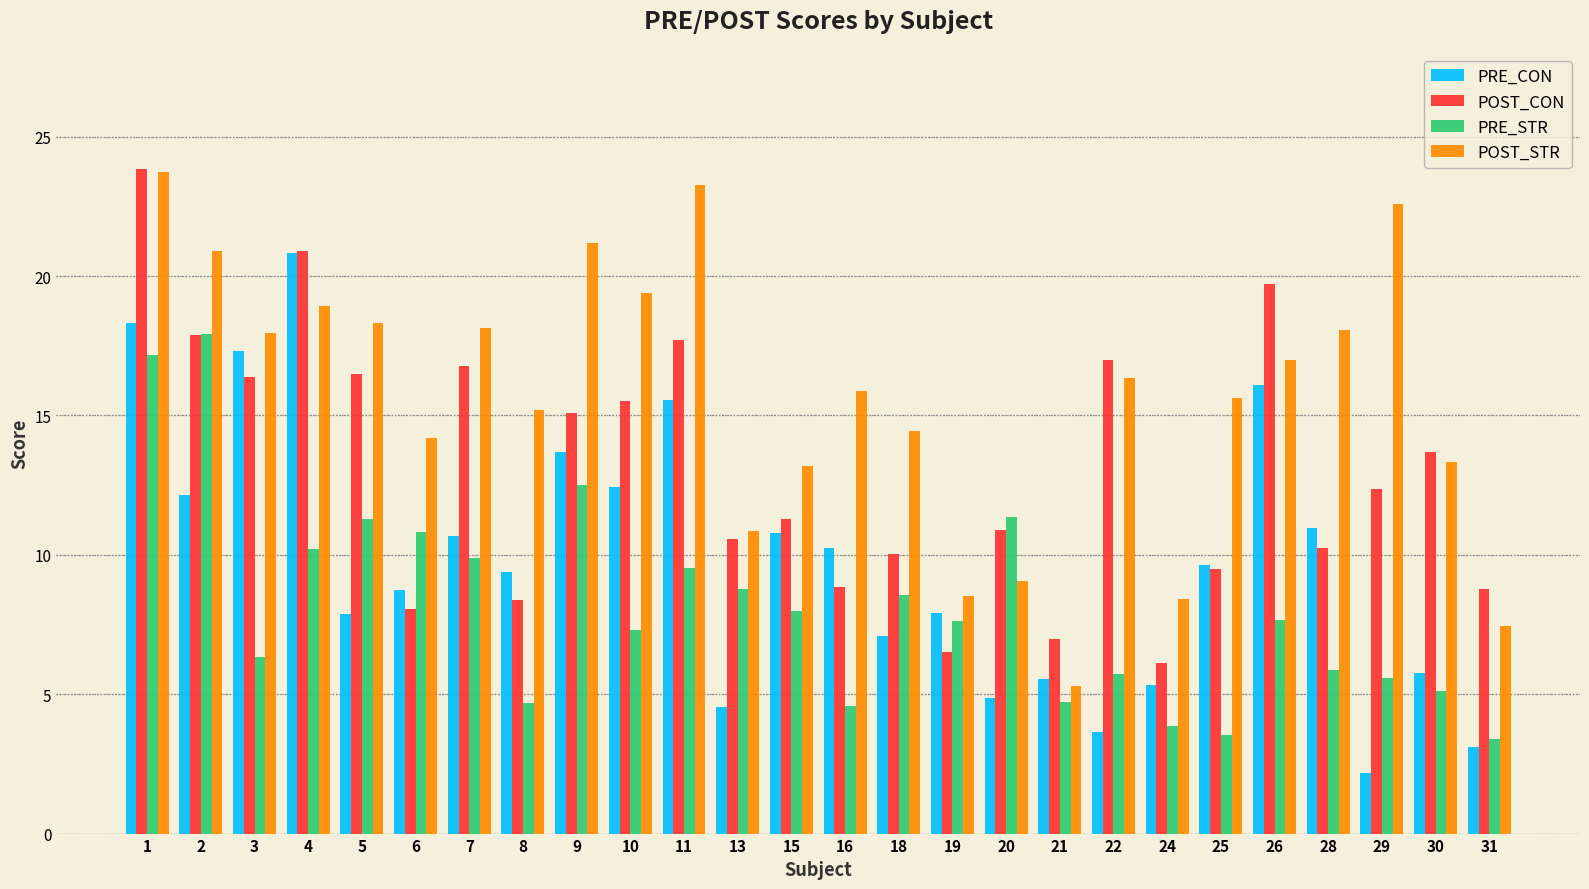

Is it true that POST_STR equals 18.1 at 28?

True